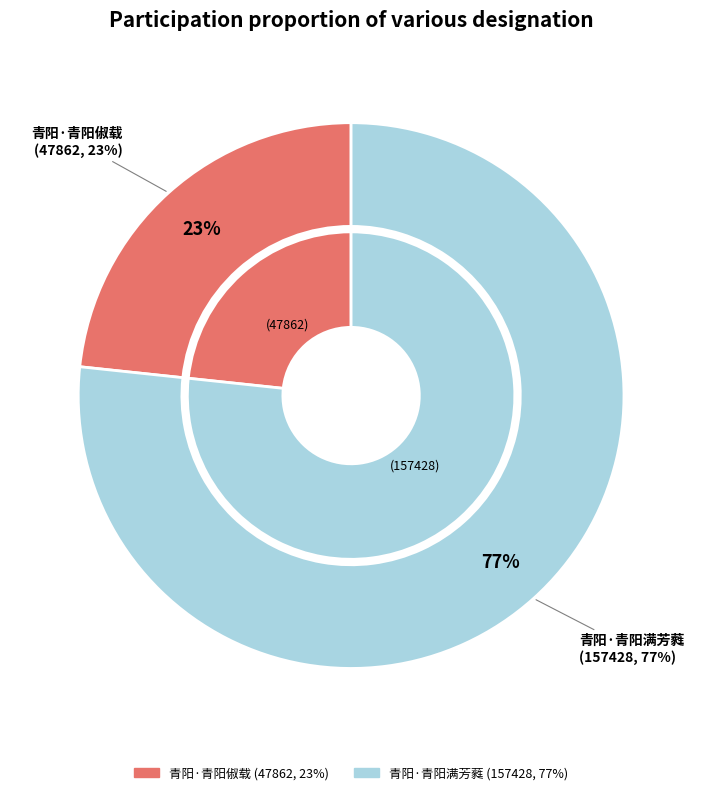

Between 青阳·青阳满芳蕤 and 青阳·青阳俶载, which is larger?

青阳·青阳满芳蕤